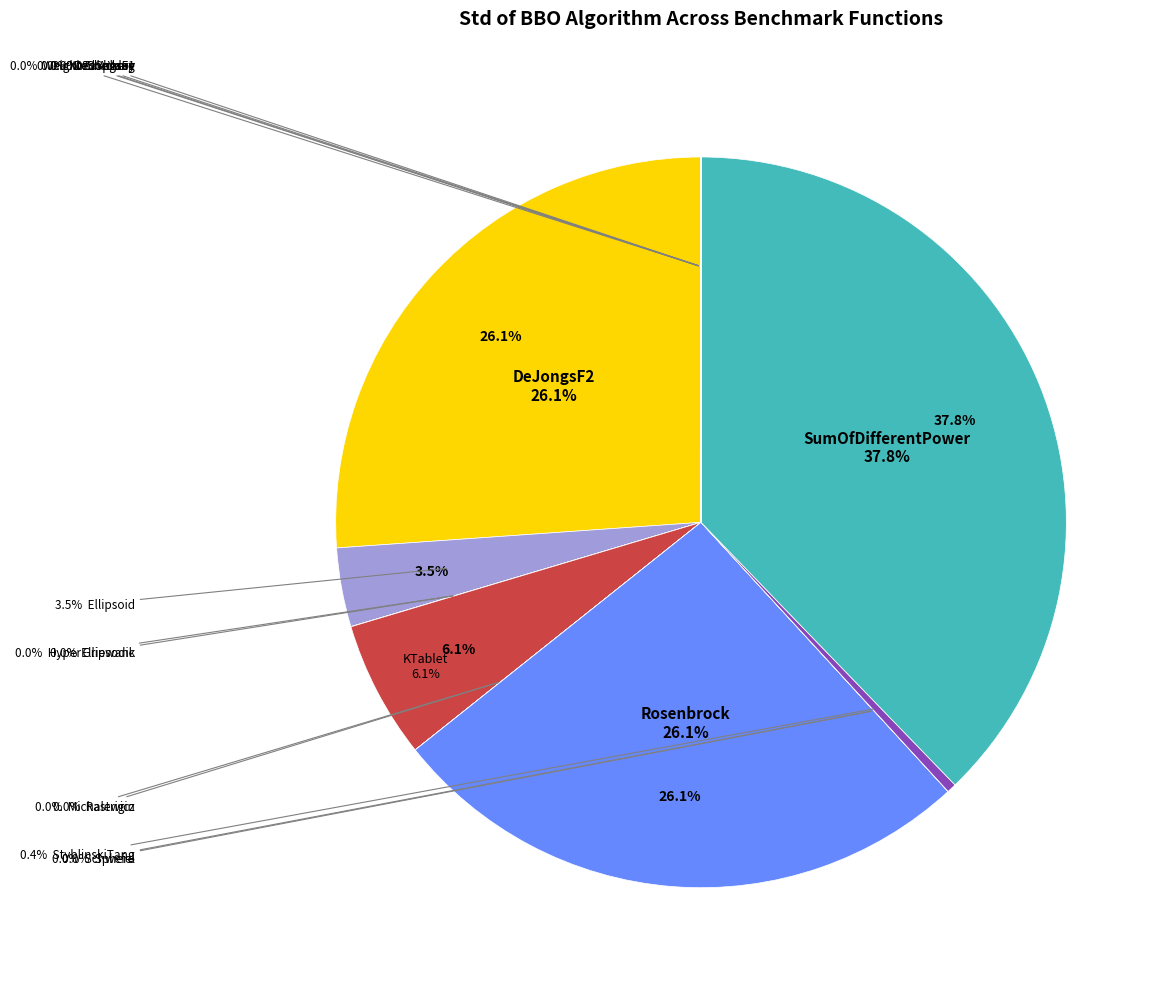

How many slices are in this pie chart?

17